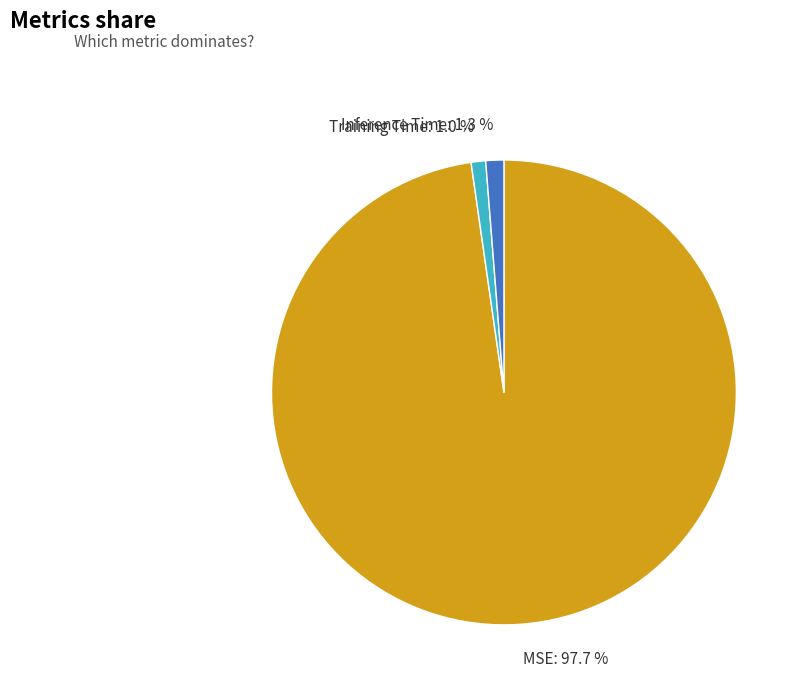

How much of the chart is everything except Training Time?

99.0%